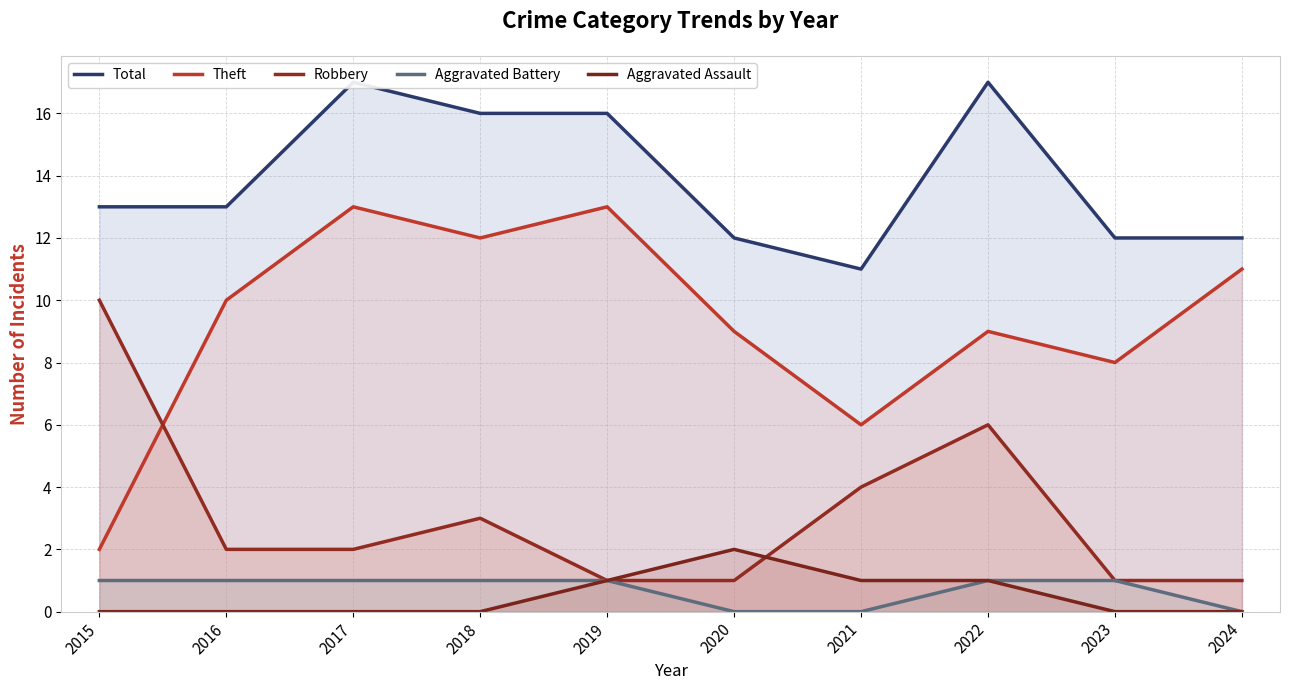

Reading left to right, list all the values displayed in this chart.

Total: 13	13	17	16	16	12	11	17	12	12
Theft: 2	10	13	12	13	9	6	9	8	11
Robbery: 10	2	2	3	1	1	4	6	1	1
Aggravated Battery: 1	1	1	1	1	0	0	1	1	0
Aggravated Assault: 0	0	0	0	1	2	1	1	0	0